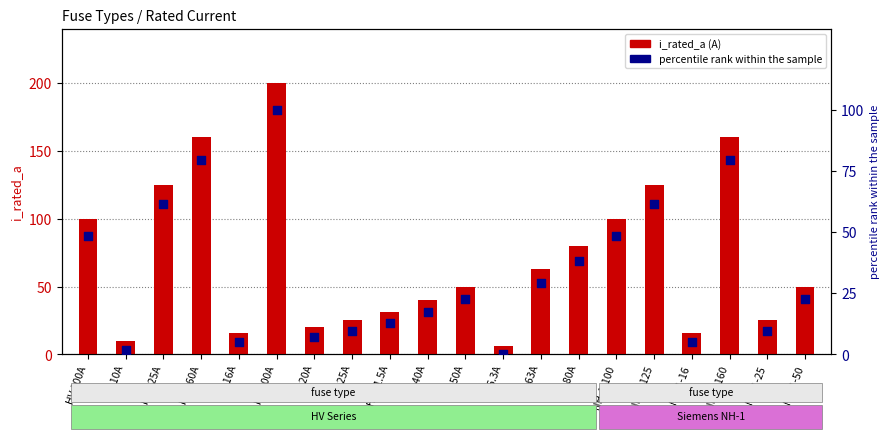

Is the value of percentile rank at NH-1-50 greater than the value of i_rated_a at NH-1-125?

No